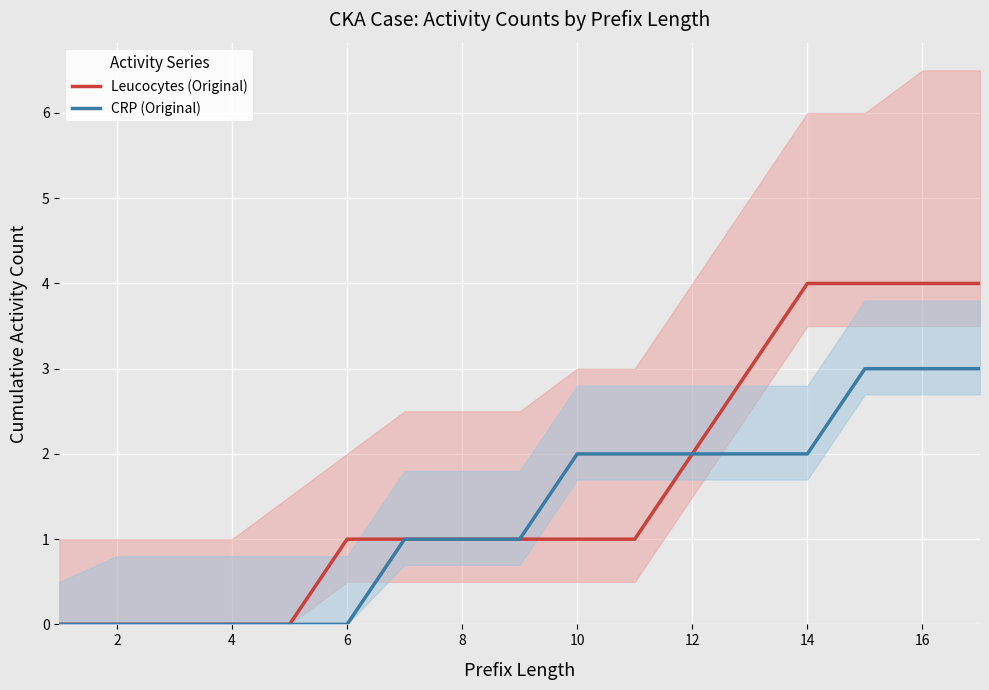

Which series has the largest total across all categories?

Leucocytes (Original)